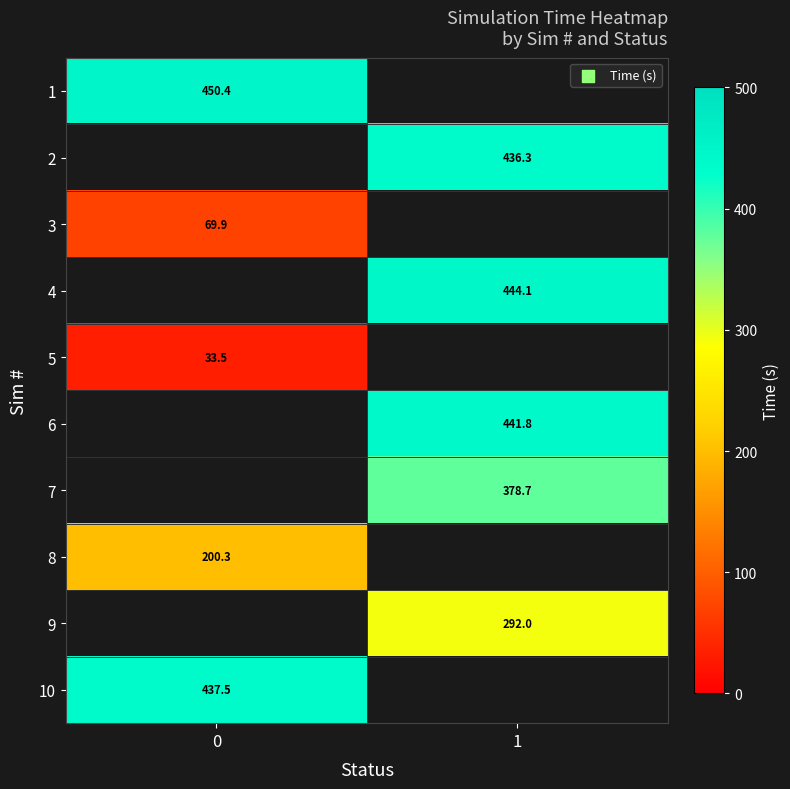

True or false: row_9 has a value of 269.8 at 0.

False